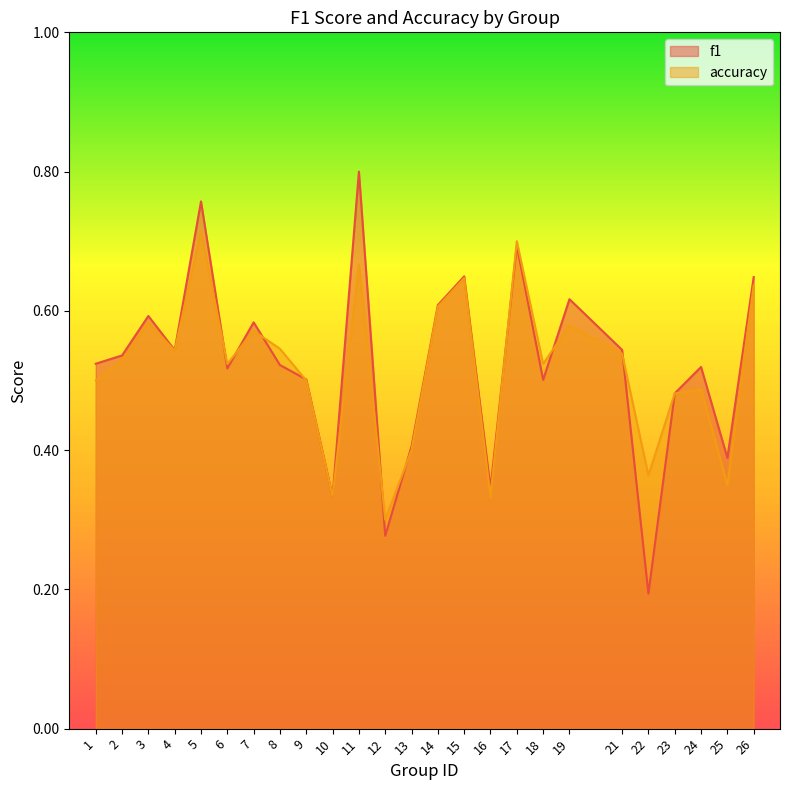

Where is the first local maximum for f1?

3